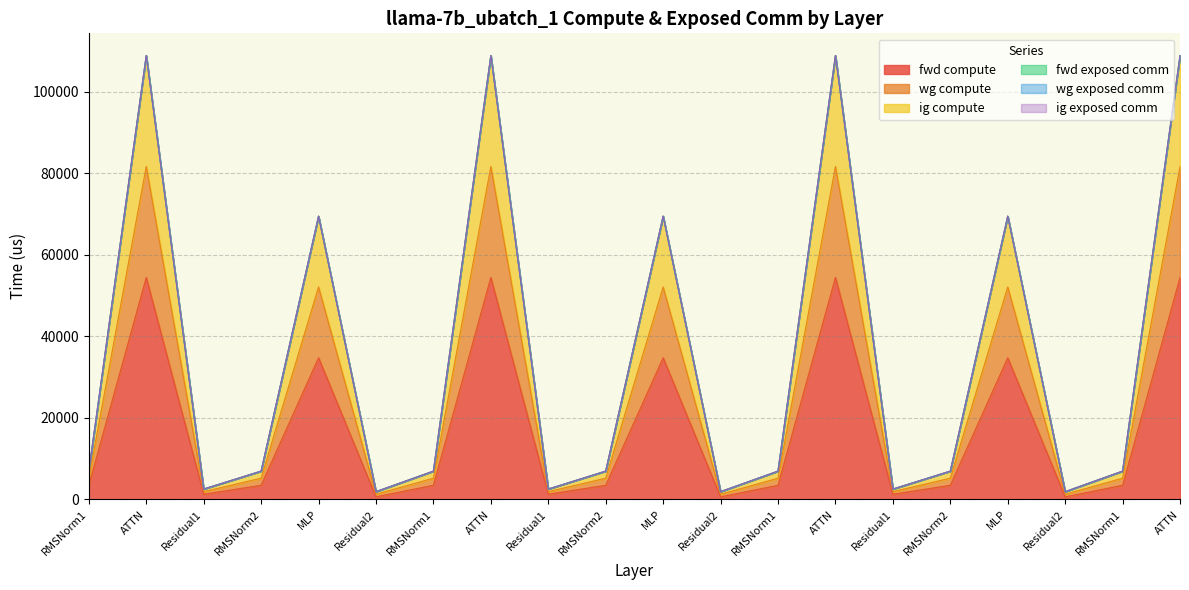

What is the greatest value displayed?

108913.3